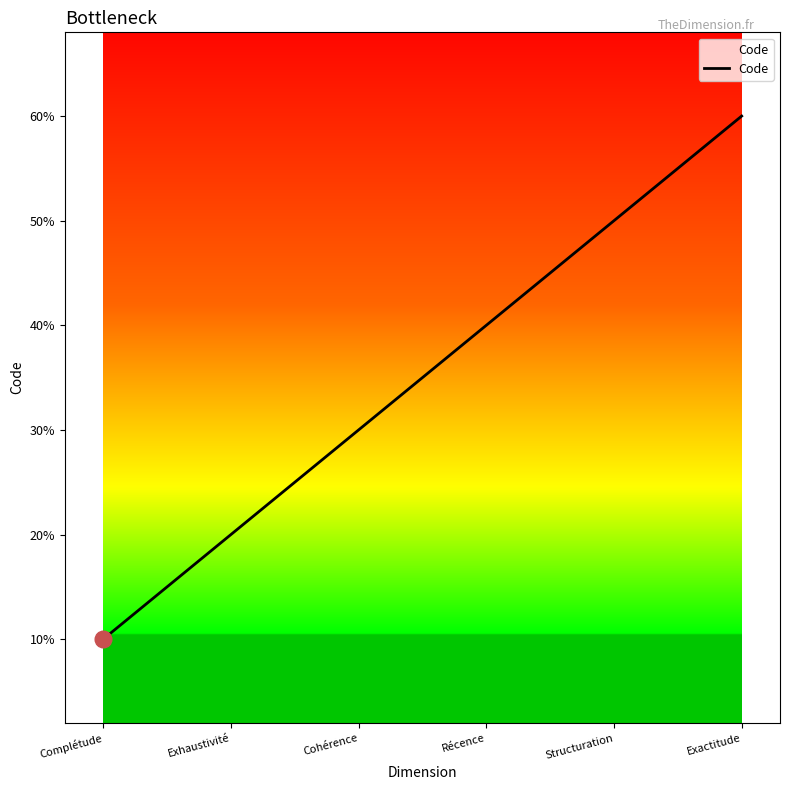

Is this an area chart (filled region under the line)?

No